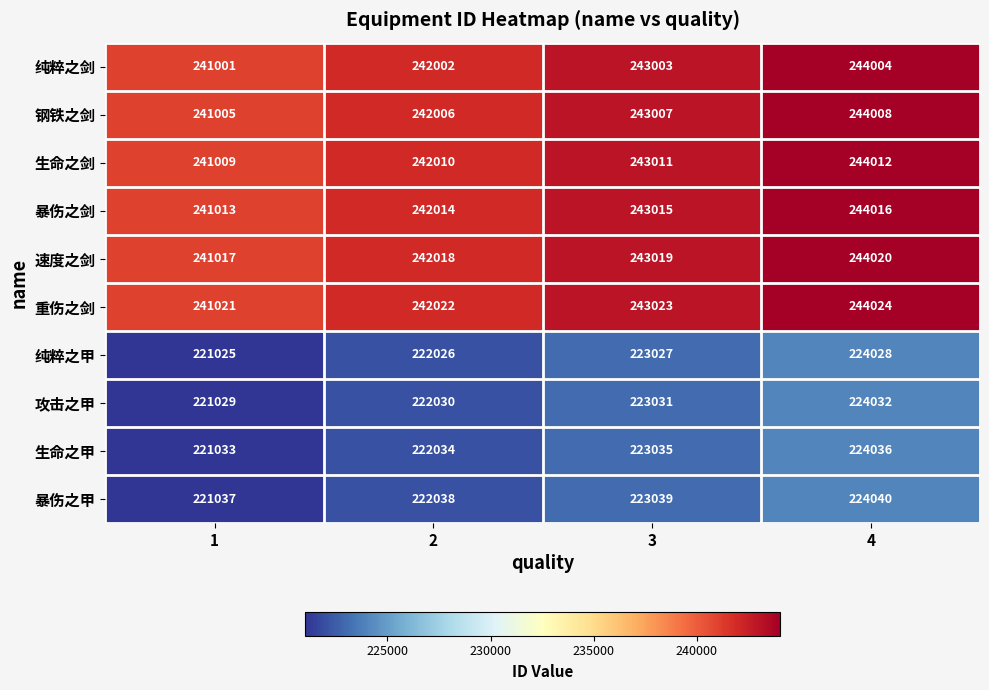

What is the difference between the highest and lowest values at 2?

19996